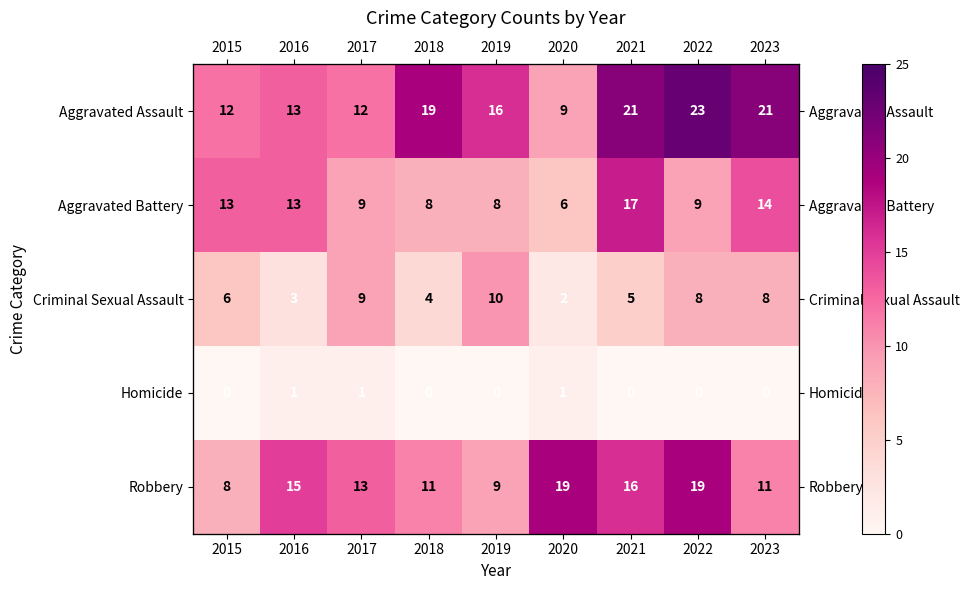

What is the average value of the Aggravated Assault series?

16